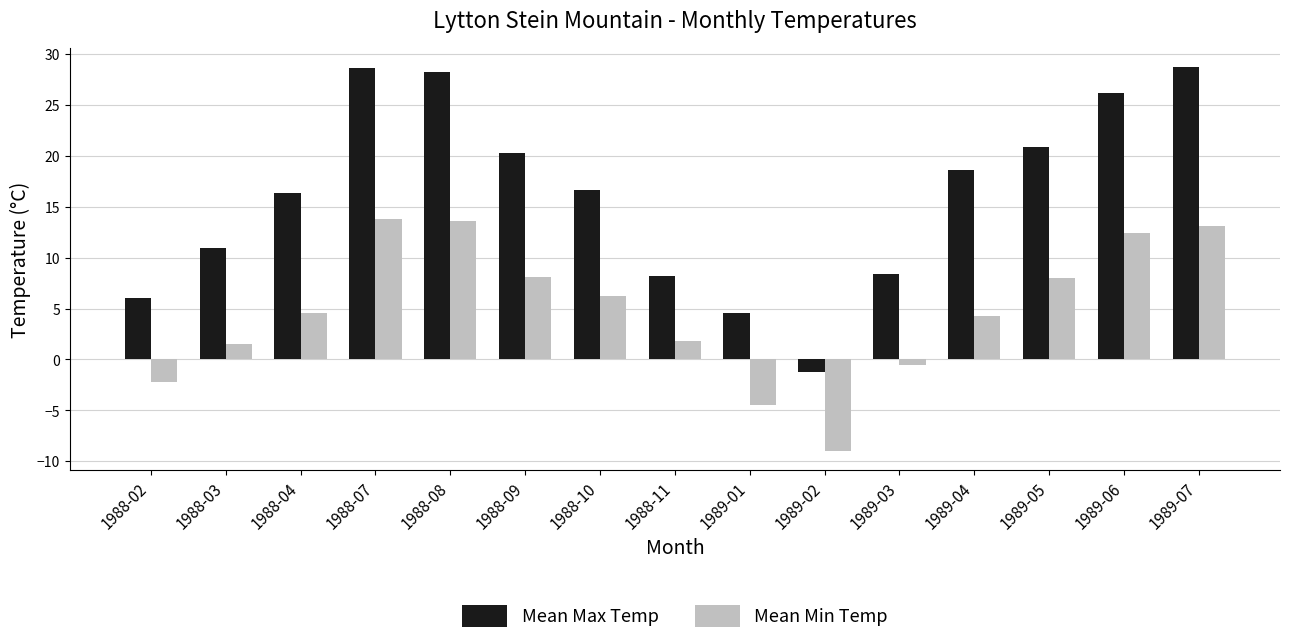

Read the Mean Max Temp value at 1989-04.

18.6